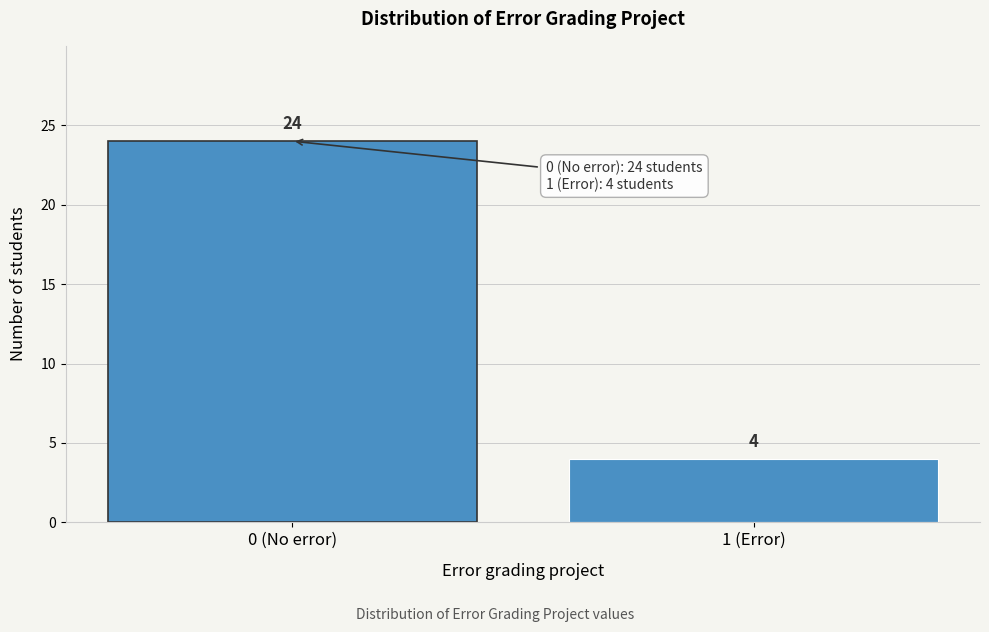

Reading left to right, list all the values displayed in this chart.

24	4